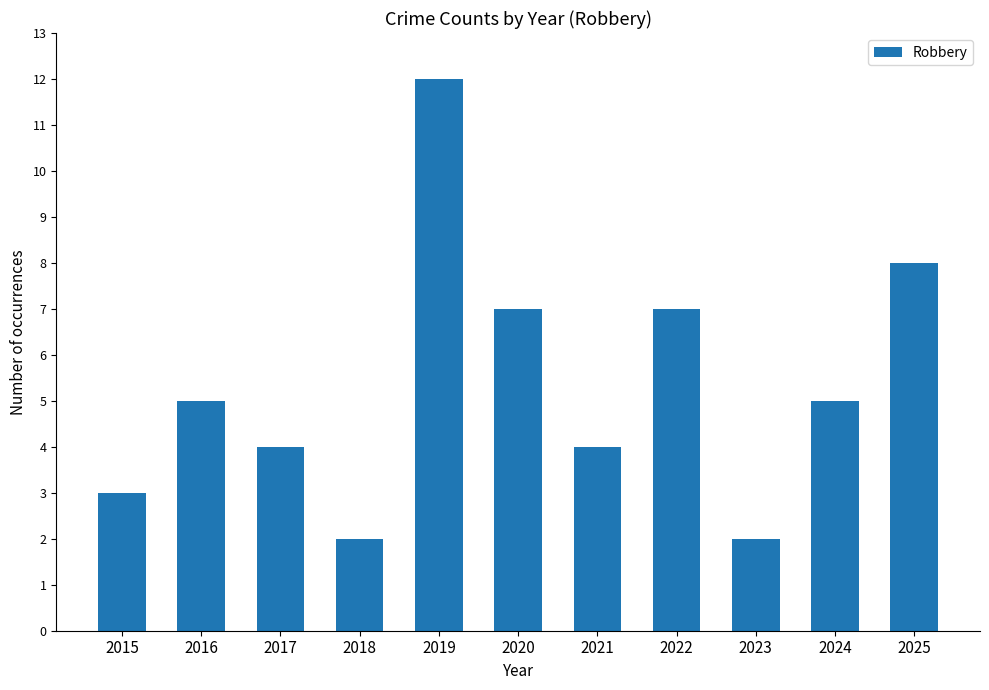

How many values are below 5?

5